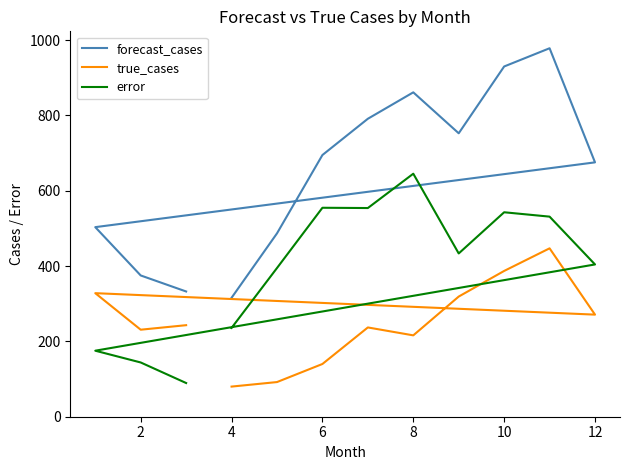

What is the maximum value for forecast_cases?

978.2